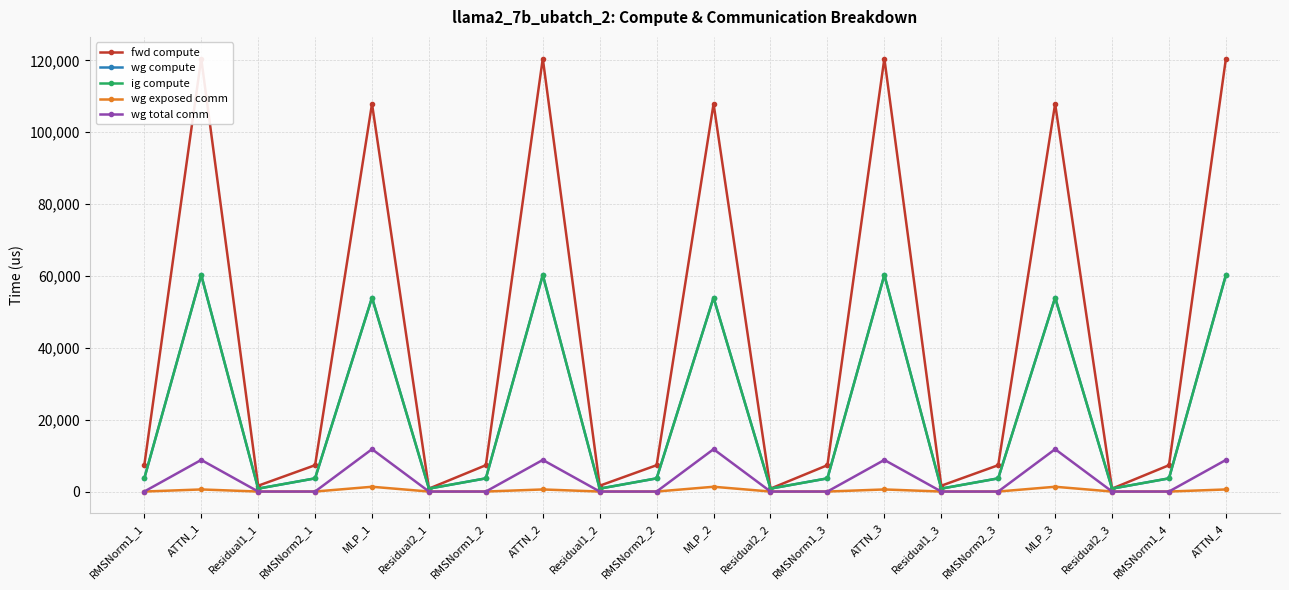

True or false: fwd compute and ig compute intersect in this chart.

False